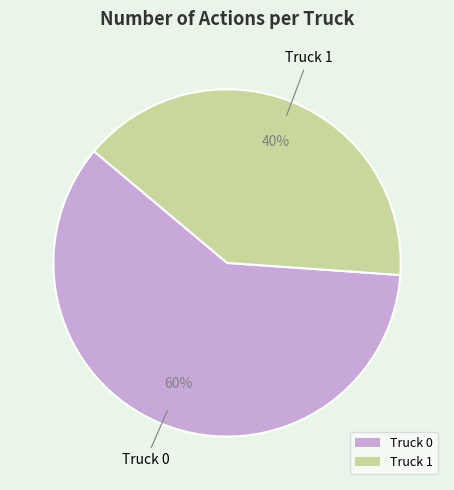

How many segments does this pie chart have?

2